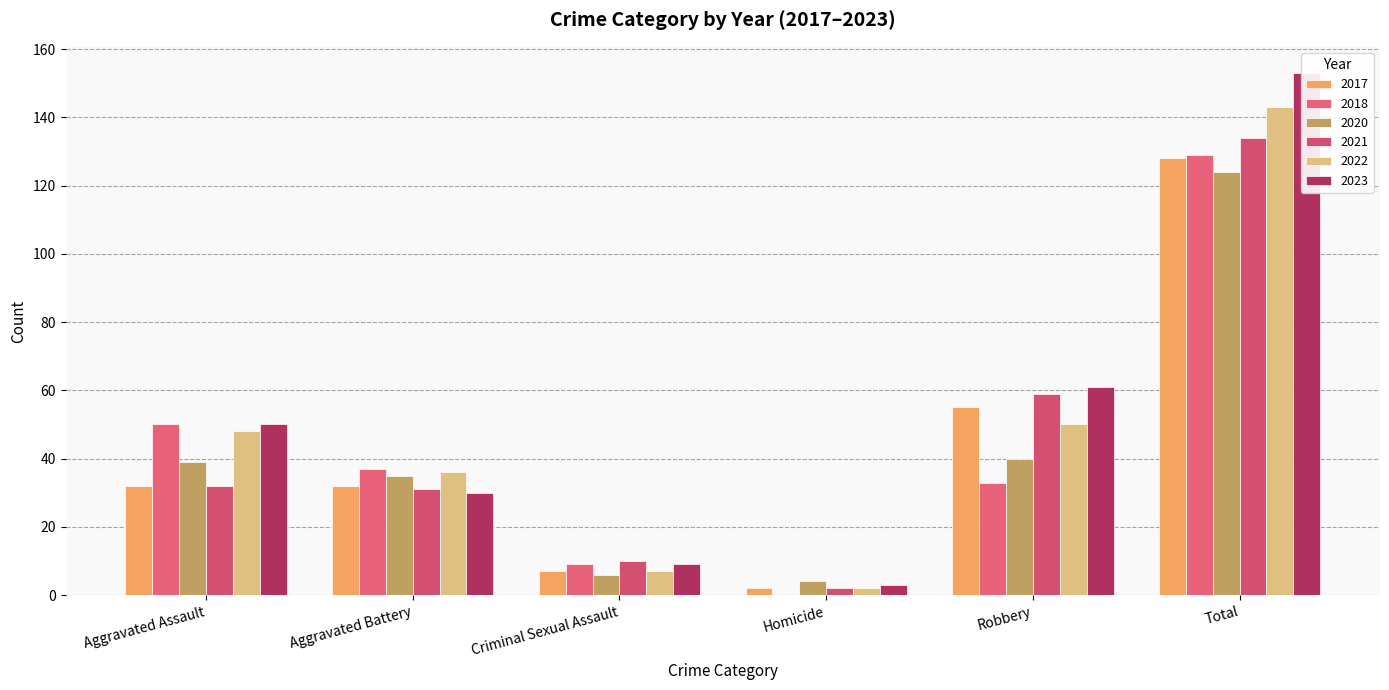

At how many categories does at least one series exceed 133?

1